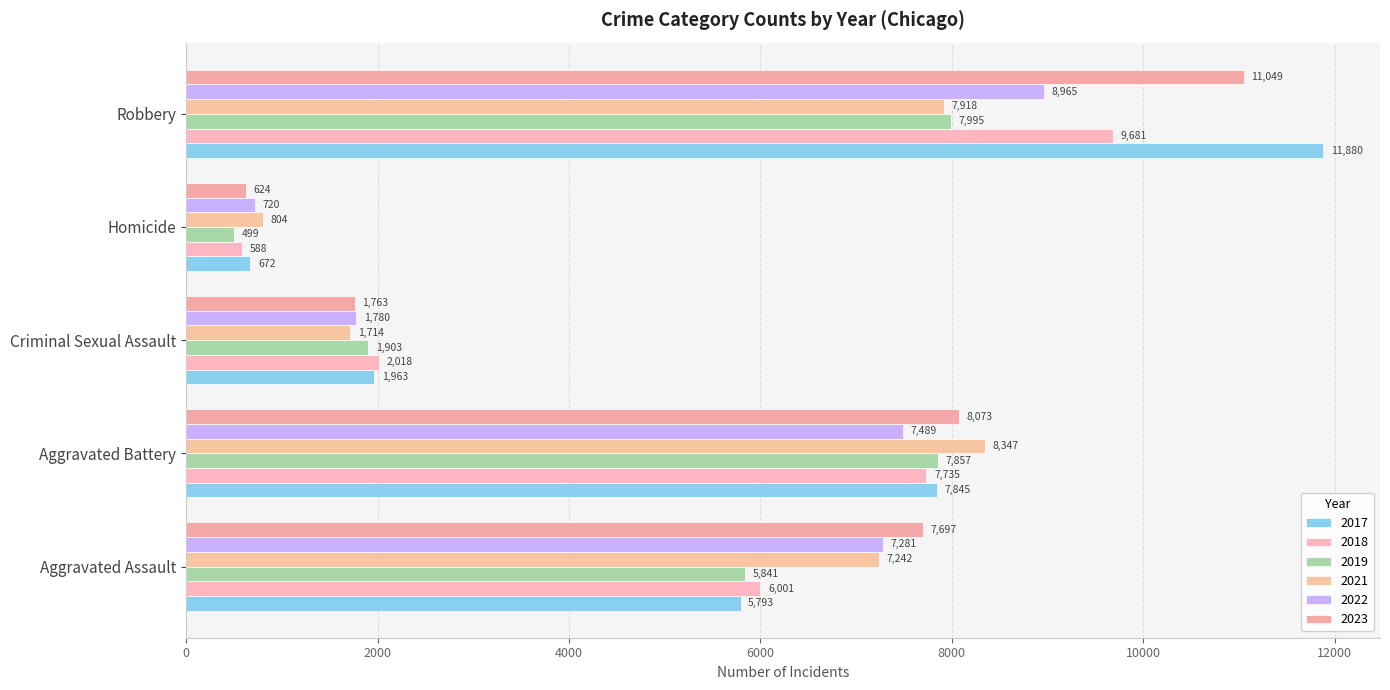

Which series has the widest spread of values?

2017